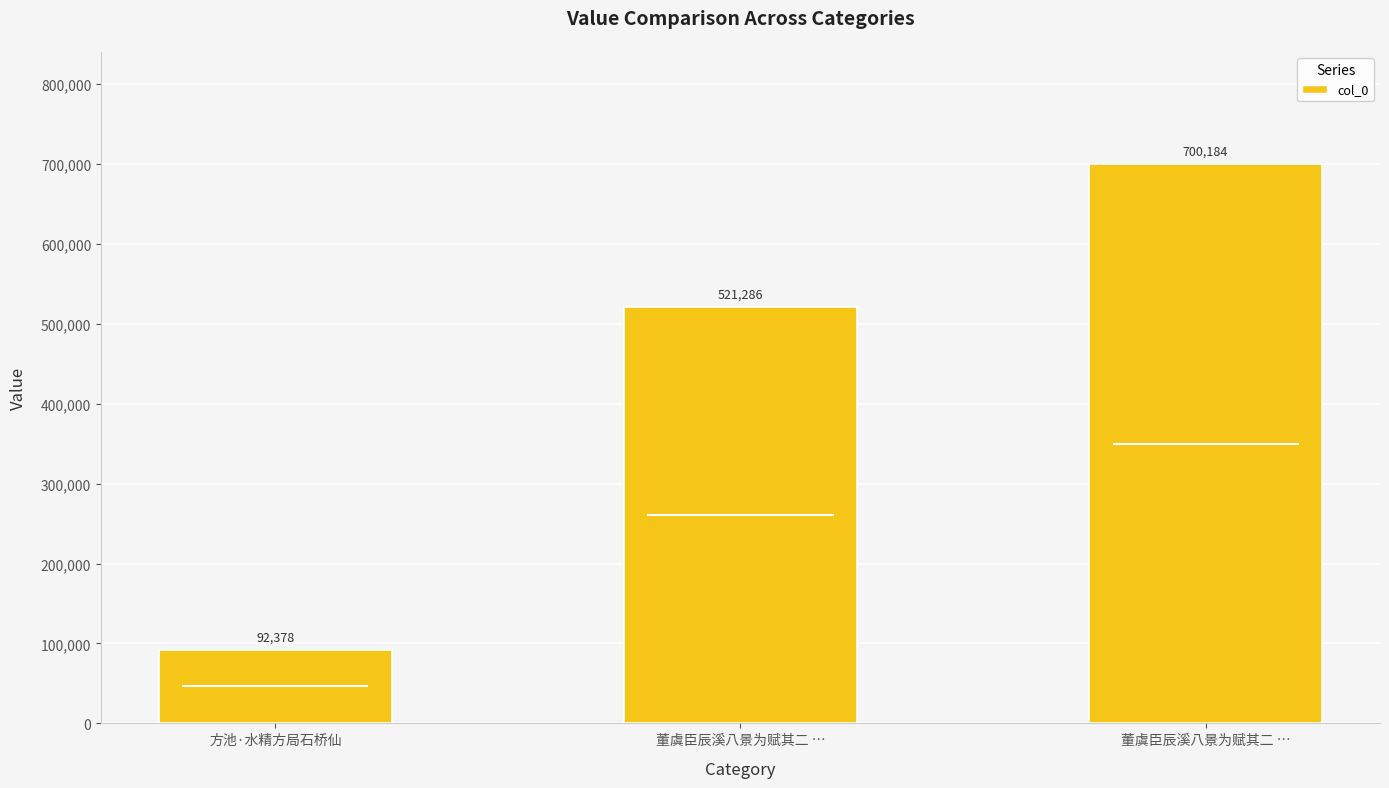

Rank the categories by value from highest to lowest.

董虞臣辰溪八景为赋其二 …, 董虞臣辰溪八景为赋其二 …, 方池·水精方局石桥仙